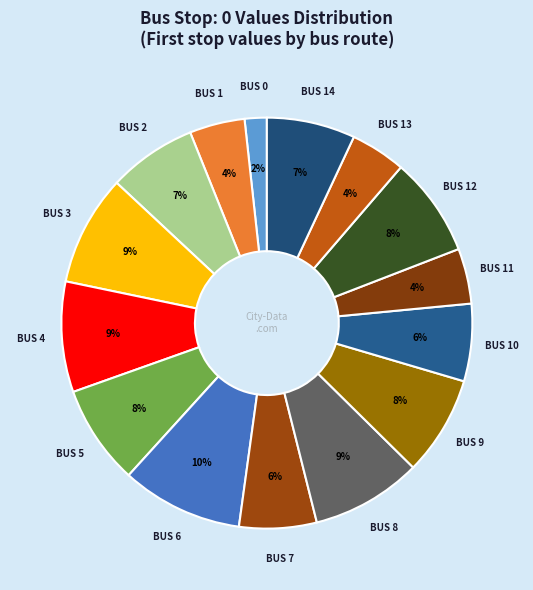

Count the number of slices in the pie.

15